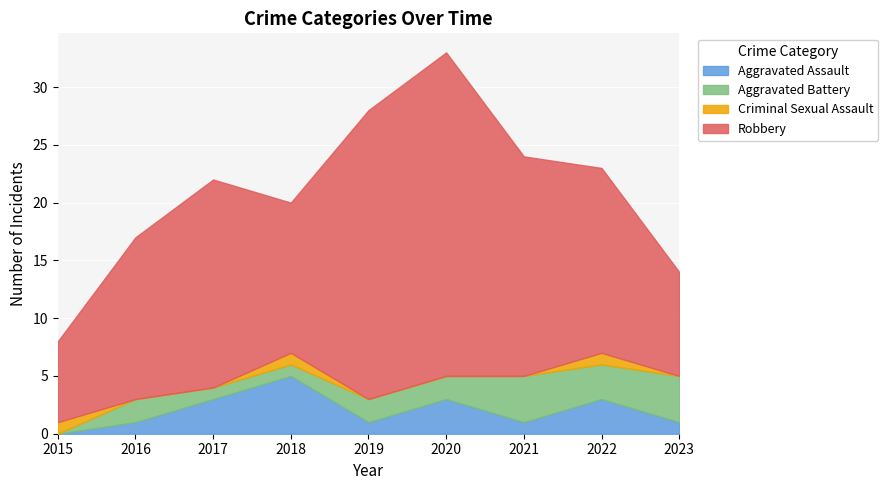

Which series has the widest spread of values?

Robbery